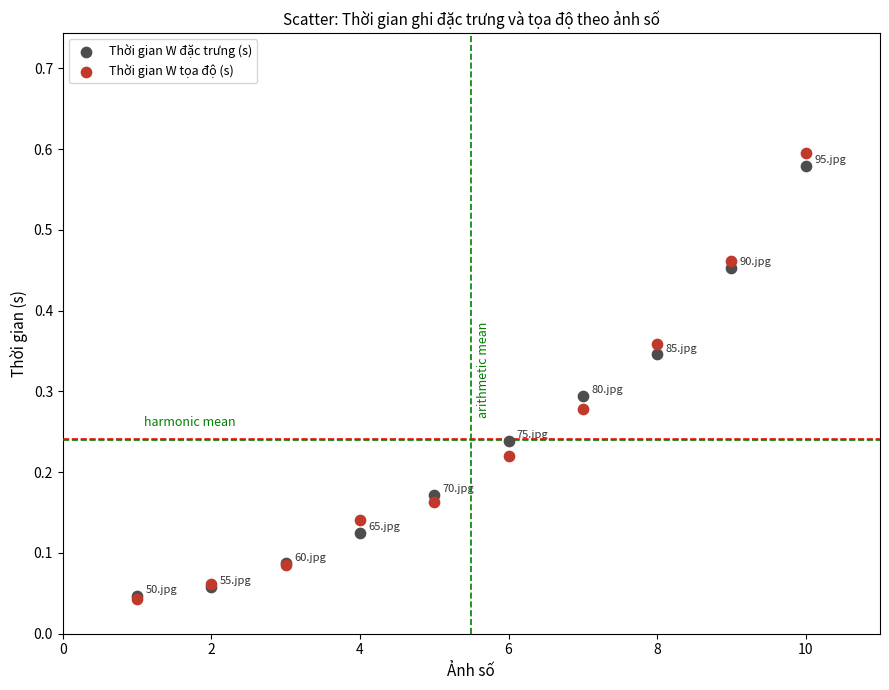

What are all the series names shown in the legend?

Thời gian W đặc trưng (s), Thời gian W tọa độ (s)